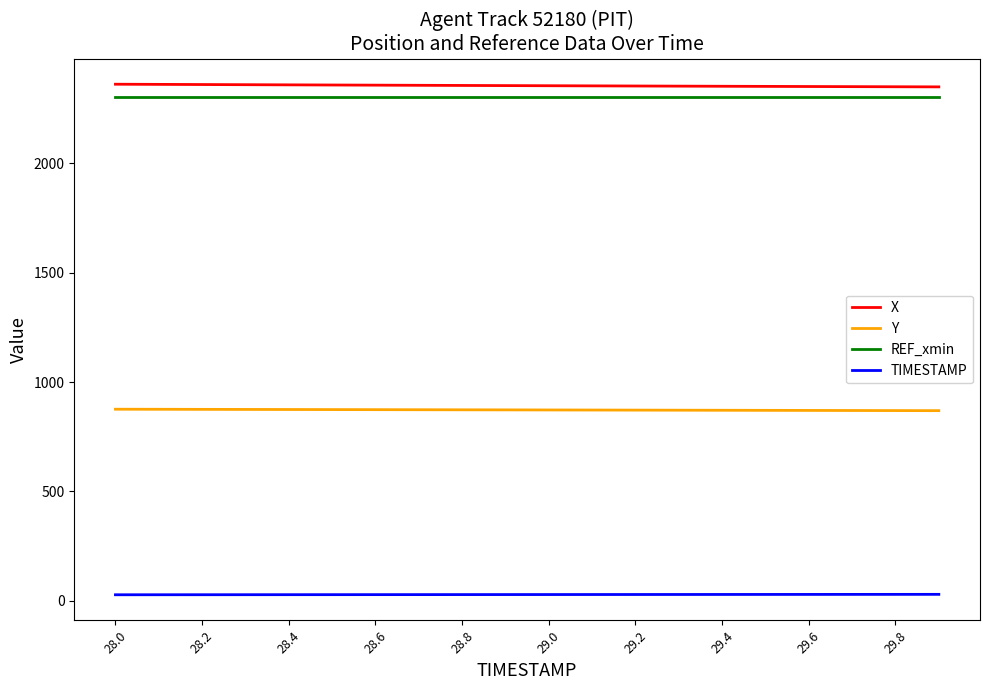

What is the difference between the maximum and minimum values in the Y series?

6.6